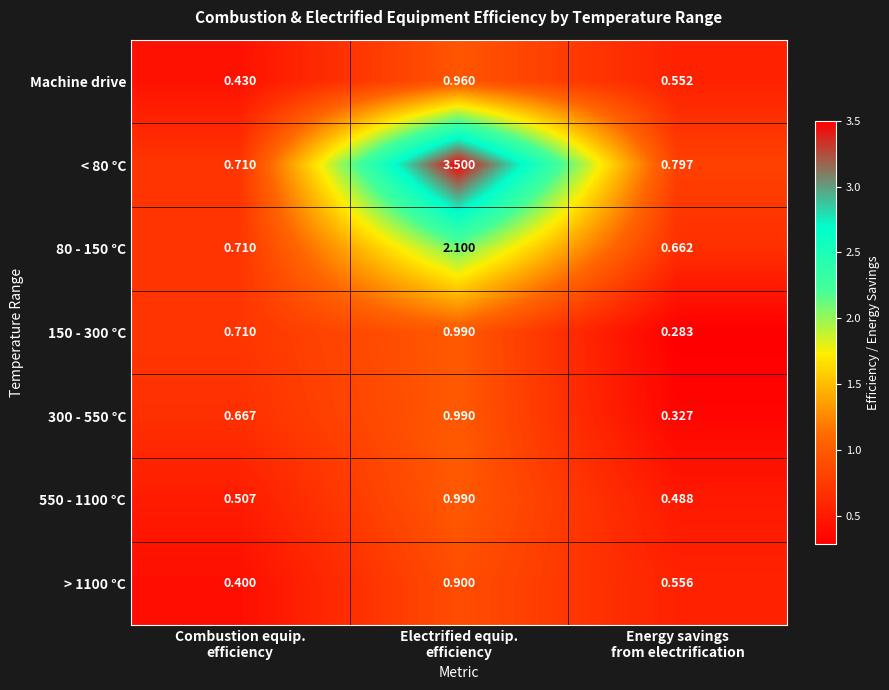

How many series are shown in this chart?

7